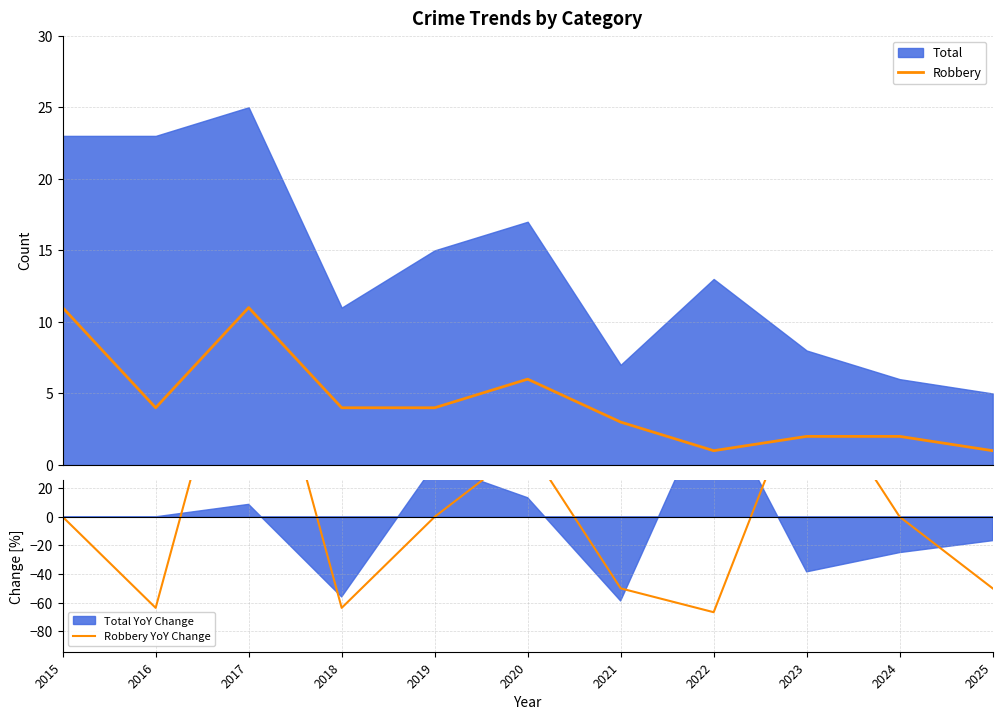

How many values in the Robbery series exceed 4?

3